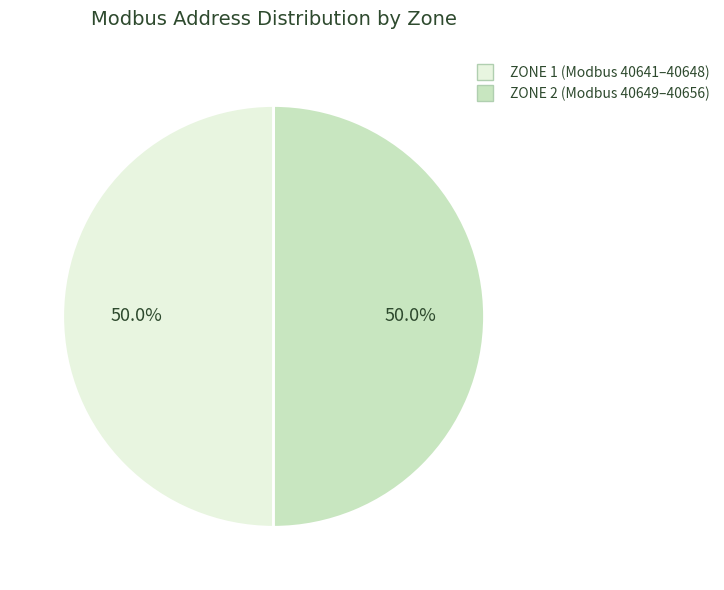

What is the ratio of the value at ZONE 1 (Modbus 40641–40648) to the value at ZONE 2 (Modbus 40649–40656)?

1.0